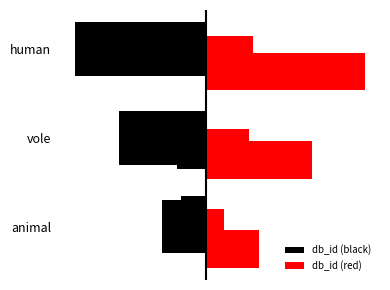

The value at vole is 2. True or false?

True